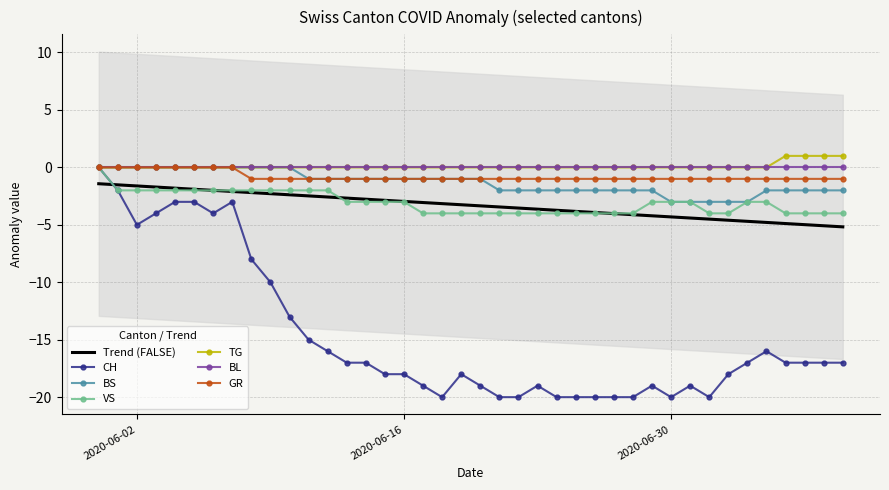

At which label does CH reach its minimum?

2020-06-18